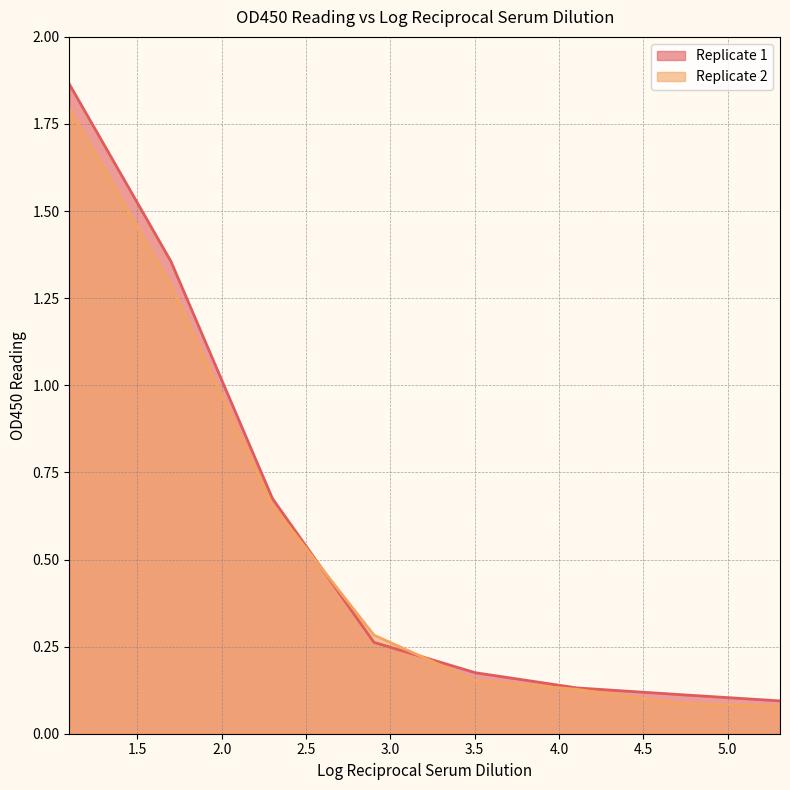

List the series in order of their peak value, highest first.

Replicate 1, Replicate 2